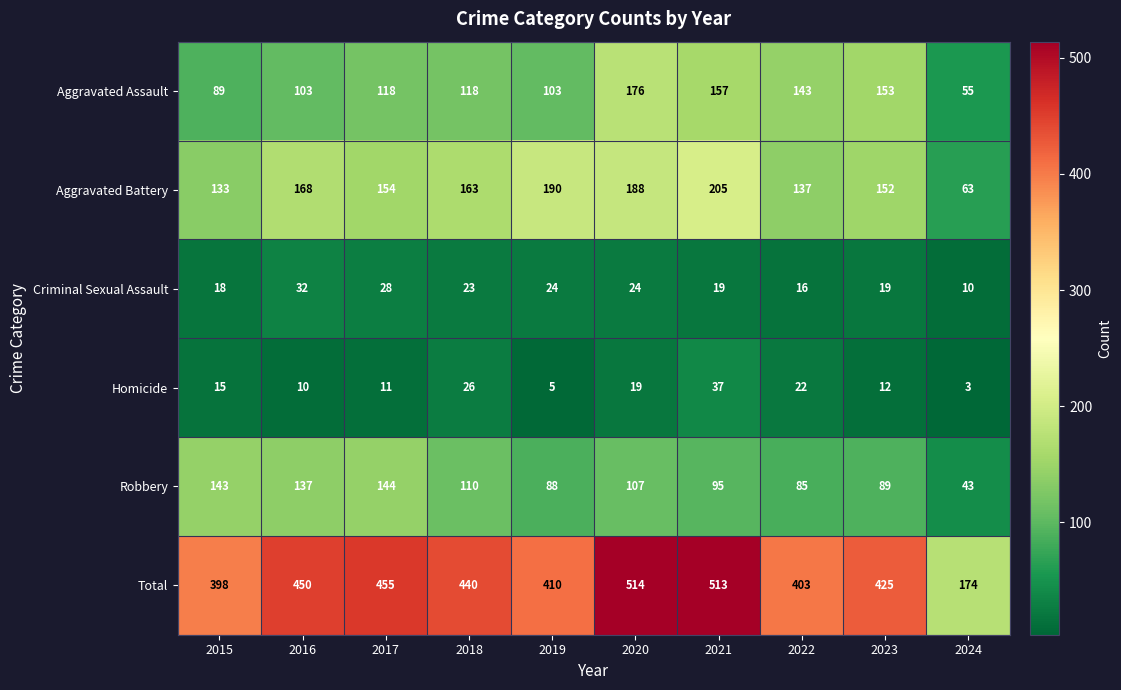

At which category is the sum across all series the highest?

2020